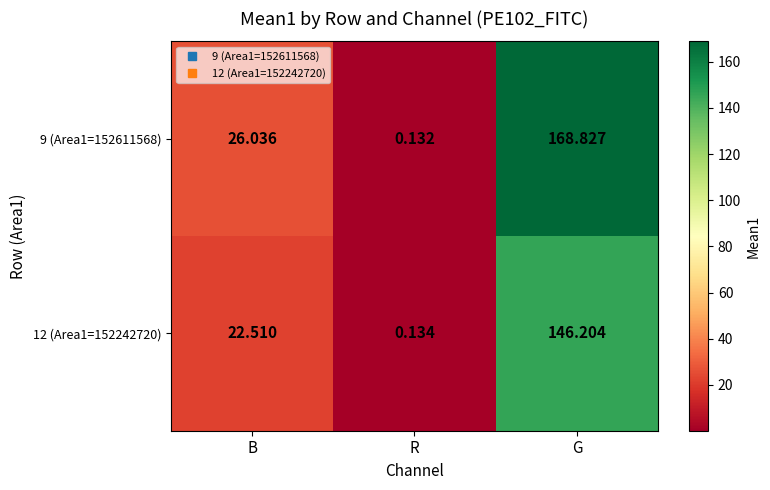

Where is 9 (Area1=152611568) nearest to the value 84?

B